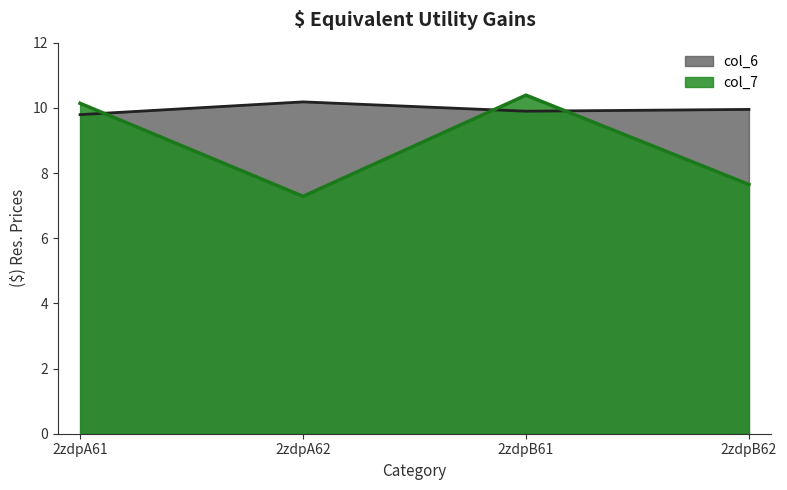

What are all the series names shown in the legend?

col_6, col_7